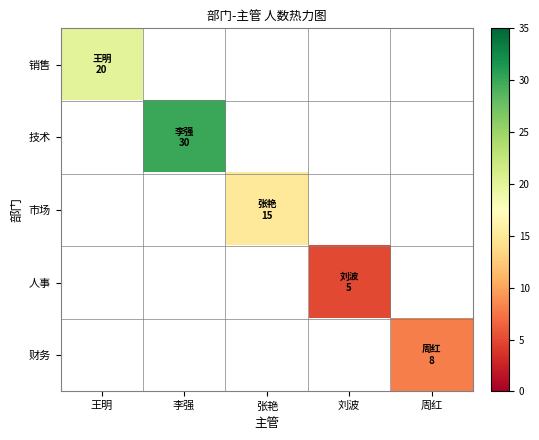

What is the lowest value of the 销售 series?

20.0